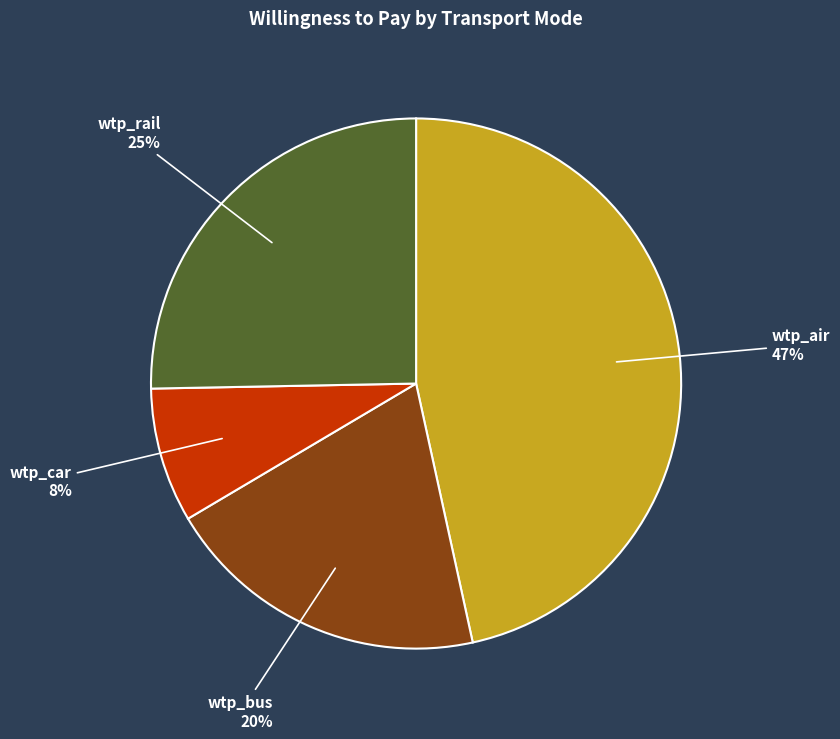

Is the sum of wtp_air and wtp_car greater than half?

Yes